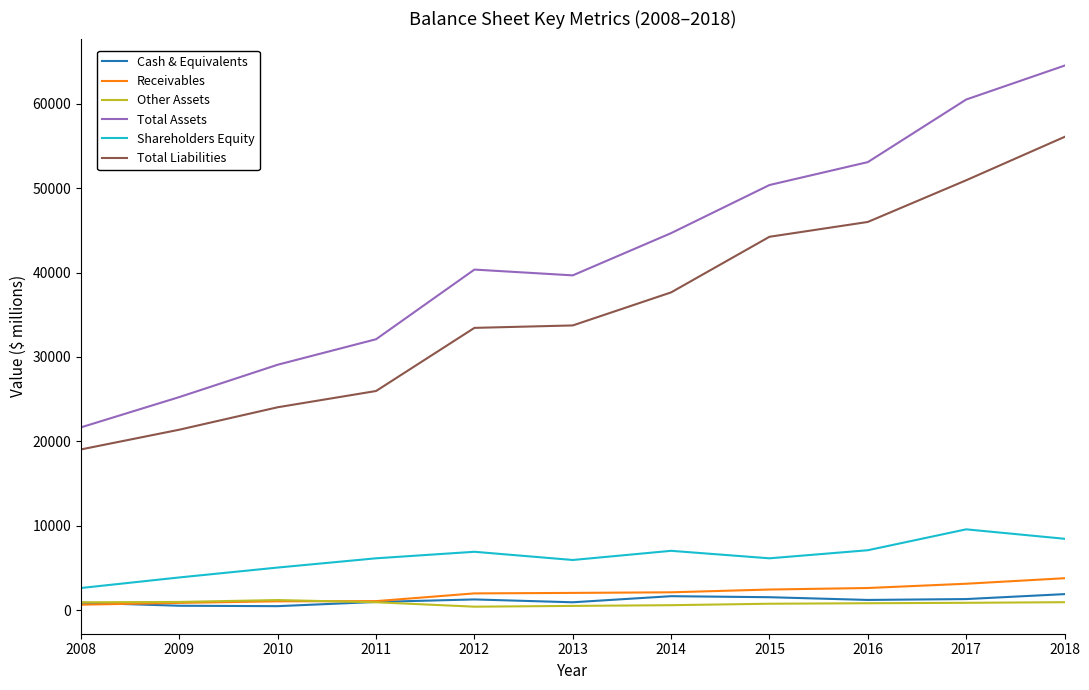

Where is Total Liabilities nearest to the value 37563?

2014